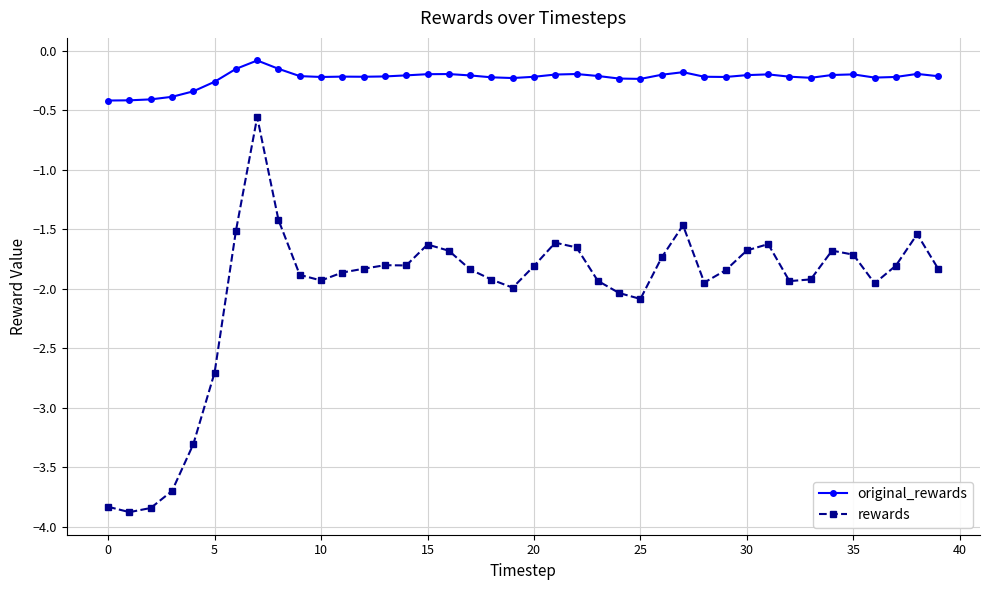

List the series in order of their peak value, lowest first.

rewards, original_rewards